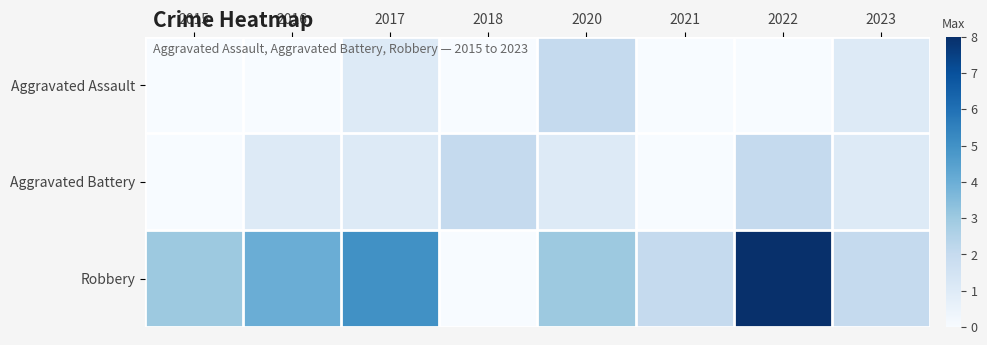

Which series has the largest total across all categories?

Robbery